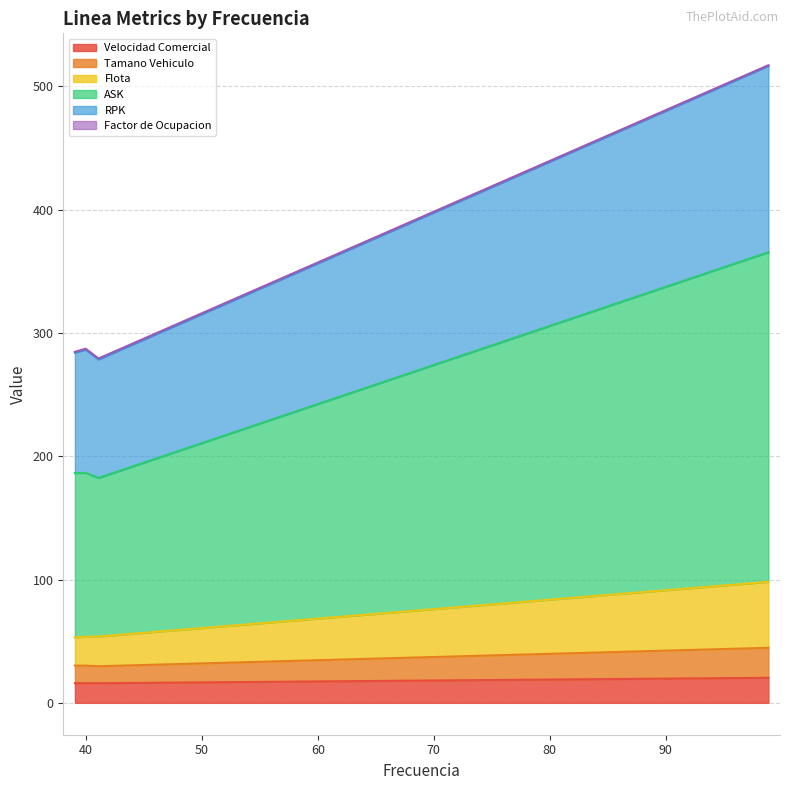

Does the chart display data point markers on the line(s)?

No